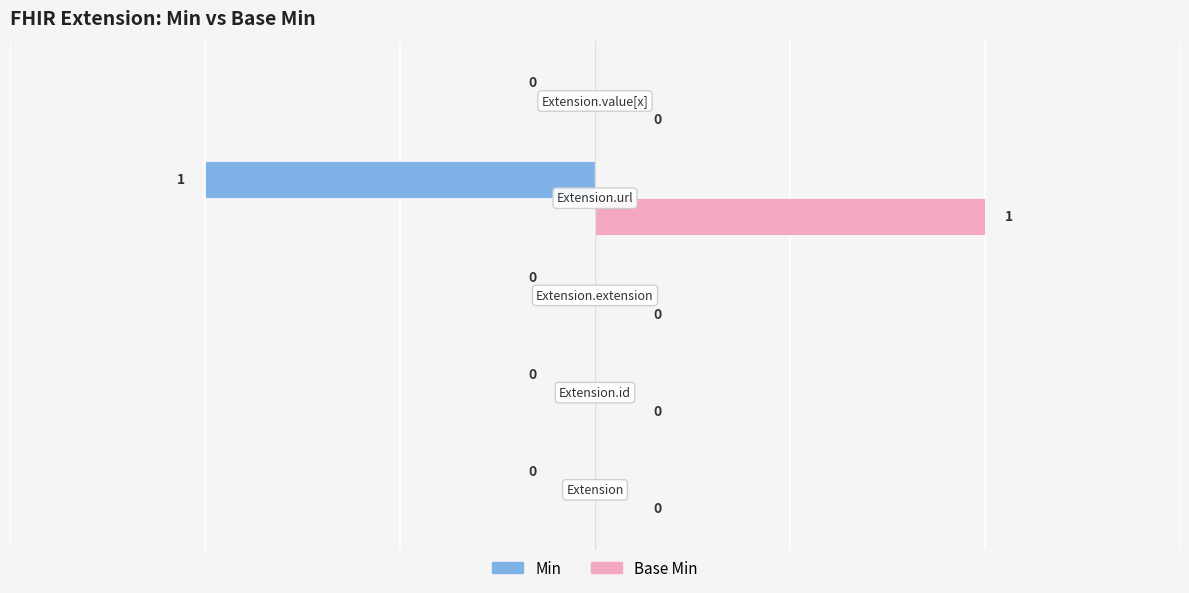

Count the Base Min values in the range 0 to 1.

5